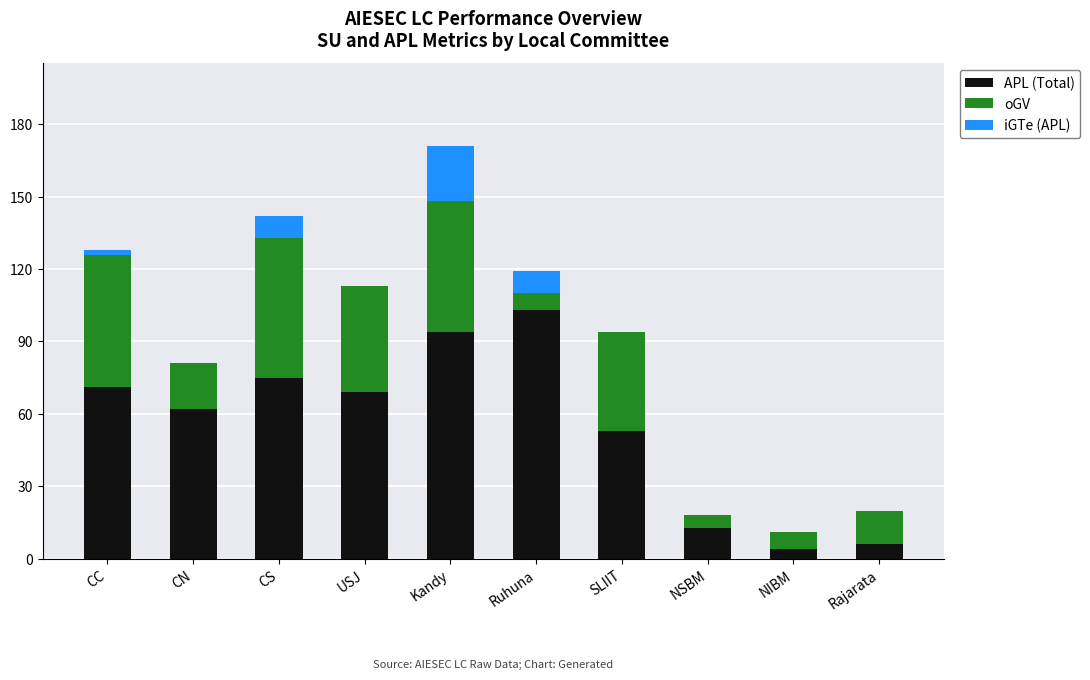

What are all the series names shown in the legend?

APL (Total), oGV, iGTe (APL)